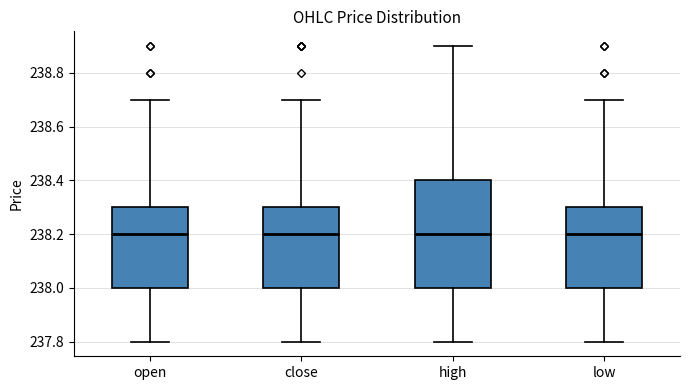

Reading left to right, read every box against the y-axis: the position of its median line, the range the box covers, and the ends of its whiskers. The values are not printed on the chart, so give them approximately, as read against the axis.

open: median 238.2, box 238.0 to 238.3, whiskers 237.8 to 238.7
close: median 238.2, box 238.0 to 238.3, whiskers 237.8 to 238.7
high: median 238.2, box 238.0 to 238.4, whiskers 237.8 to 238.9
low: median 238.2, box 238.0 to 238.3, whiskers 237.8 to 238.7